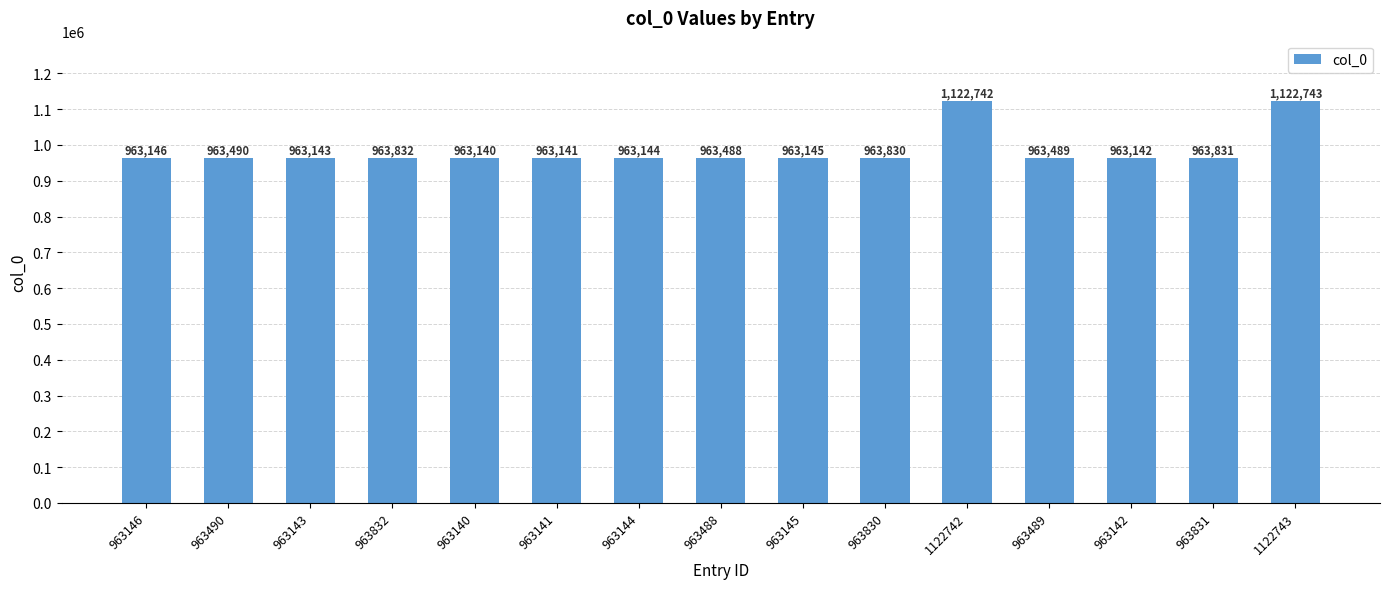

Reading left to right, extract all data points from this chart.

963146	963490	963143	963832	963140	963141	963144	963488	963145	963830	1122742	963489	963142	963831	1122743